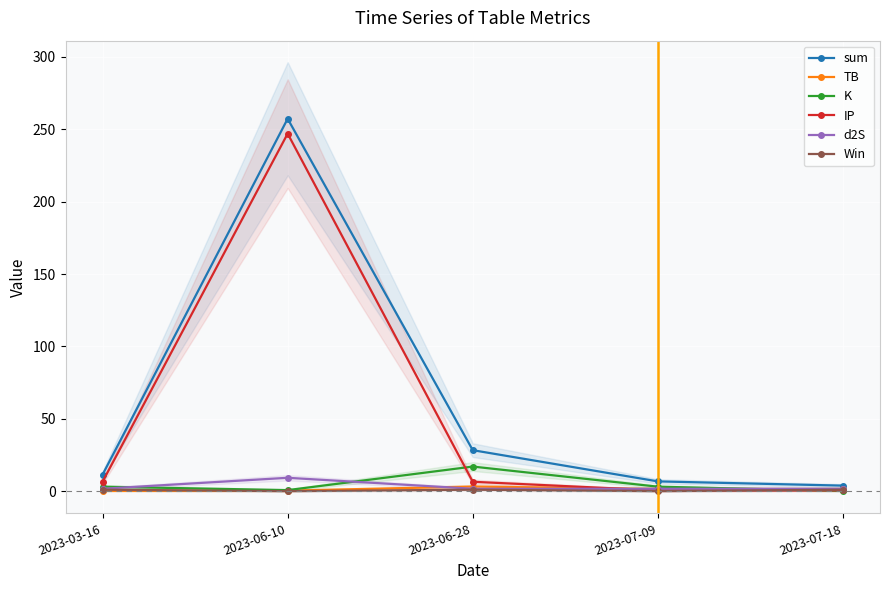

Between 2023-03-16 and 2023-07-09, which series saw the biggest shift?

IP